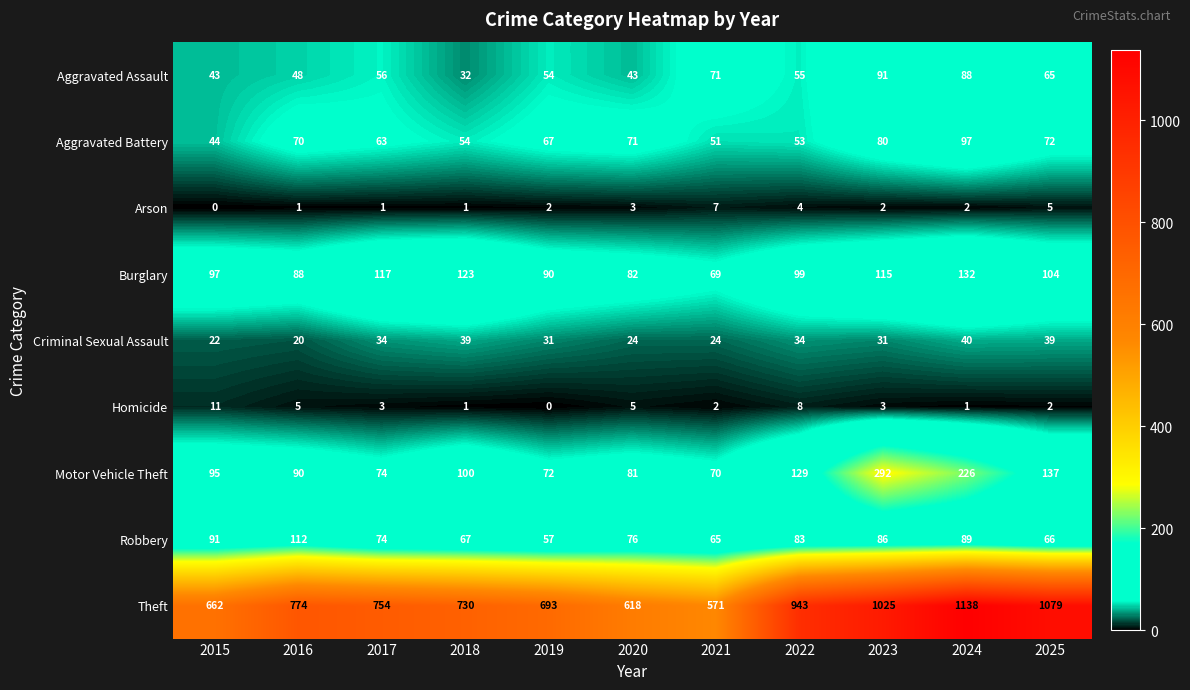

What is the sum of all Robbery values?

866